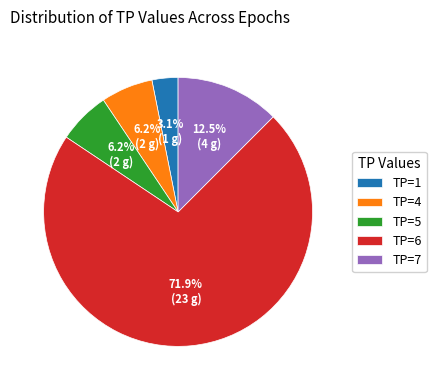

How many slices are in this pie chart?

5